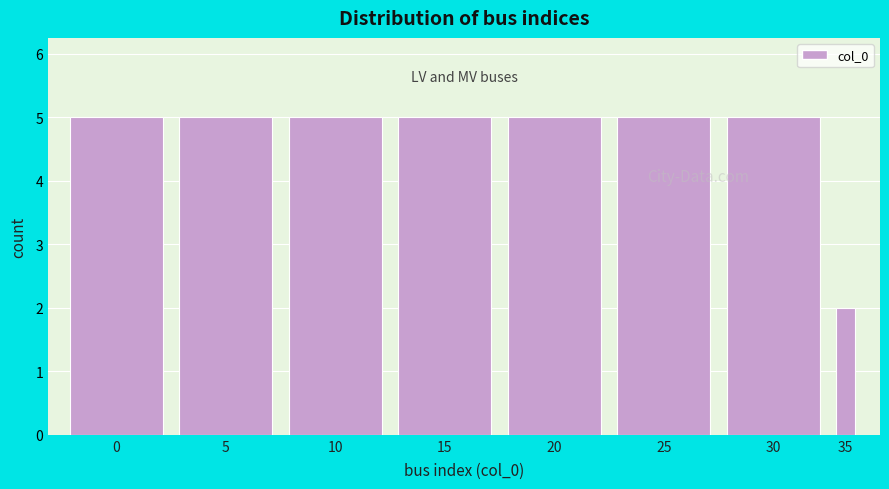

Reading left to right, extract all data points from this chart.

0=5	5=5	10=5	15=5	20=5	25=5	30=5	35=2